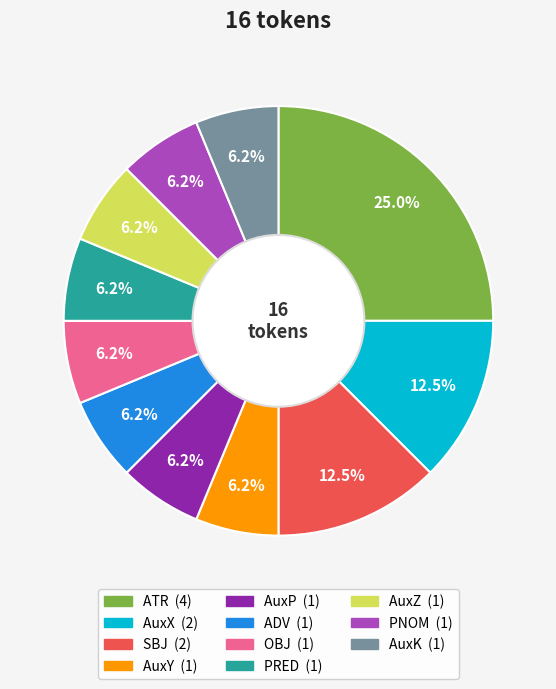

Is there a majority slice in this chart?

No